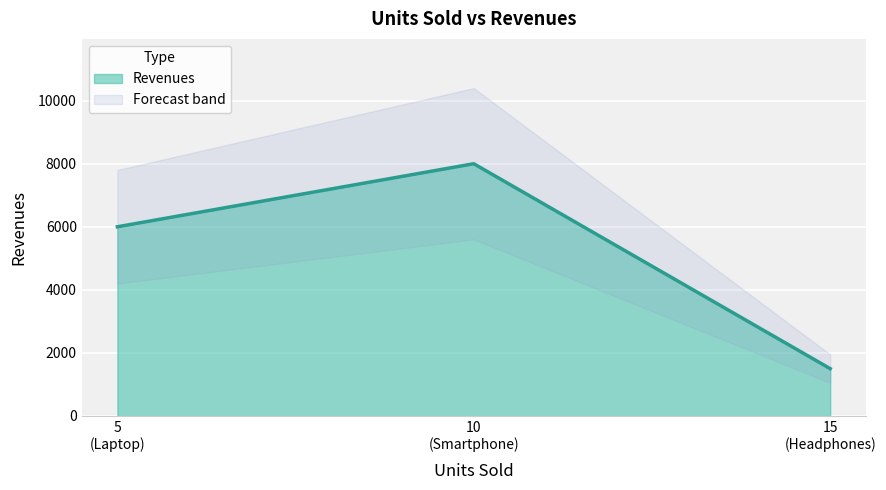

What is the sum of all values?

15500